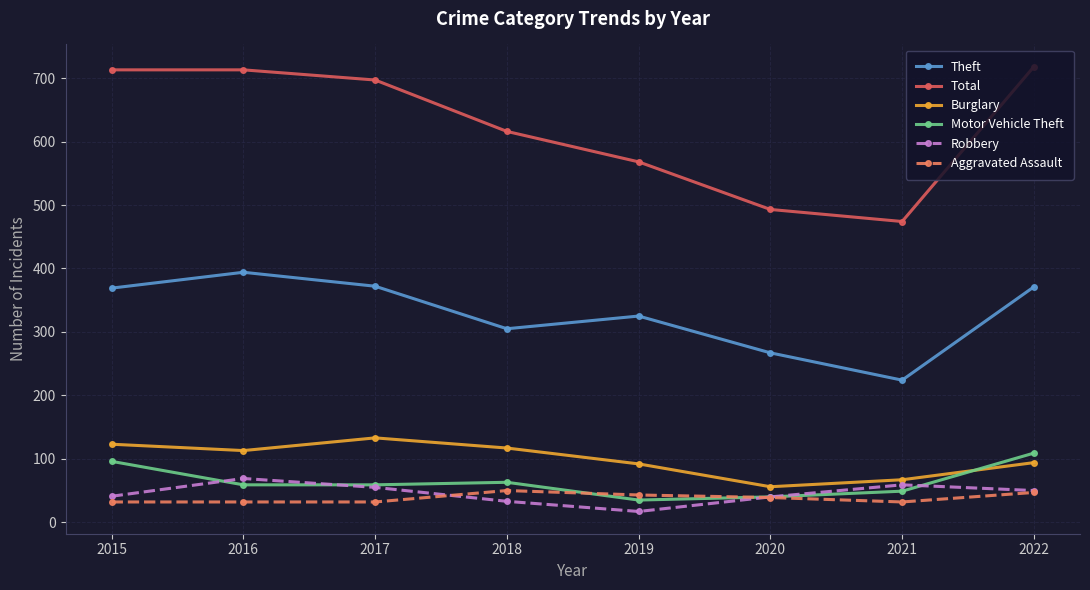

Rank the series at 2021 from lowest to highest value.

Aggravated Assault, Motor Vehicle Theft, Robbery, Burglary, Theft, Total